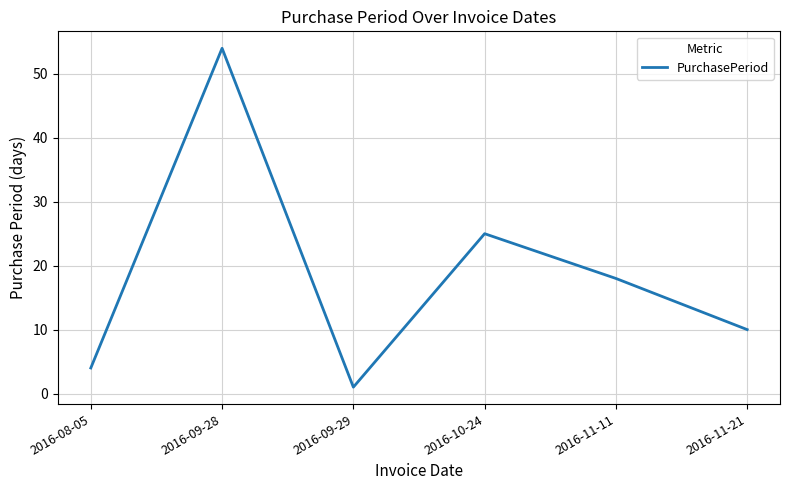

What is the smallest value displayed?

1